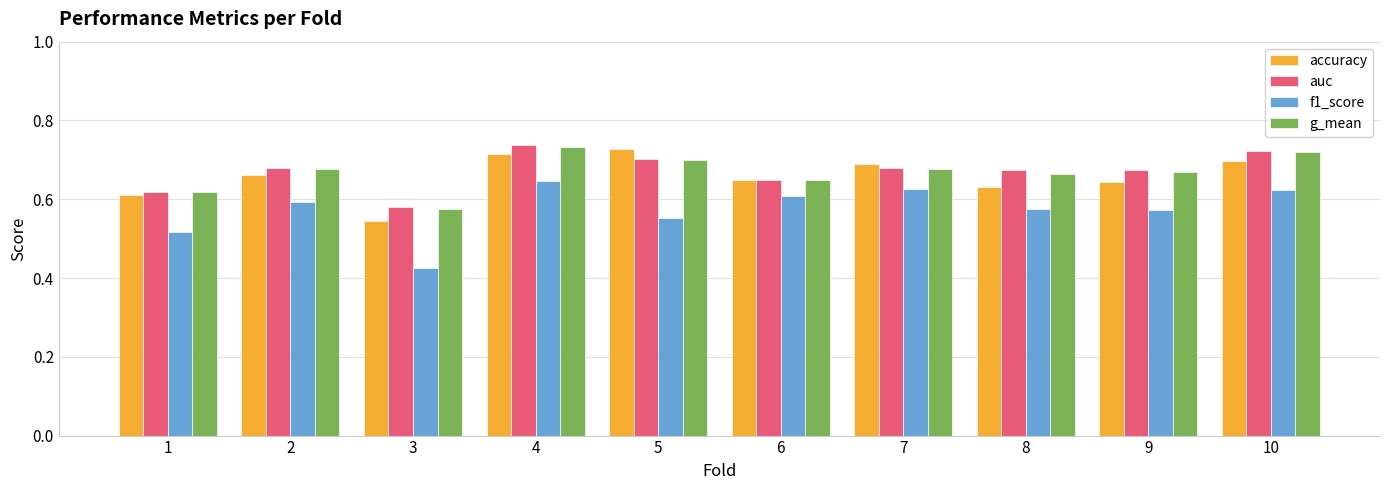

At which label does accuracy reach its minimum?

3